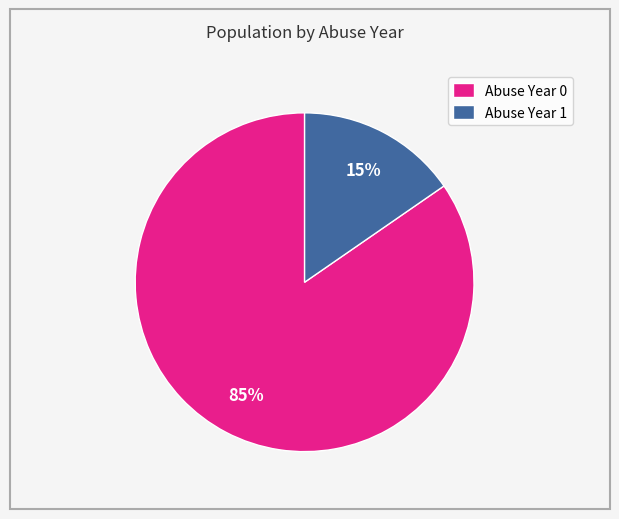

Rank the categories by value from lowest to highest.

Abuse Year 1, Abuse Year 0